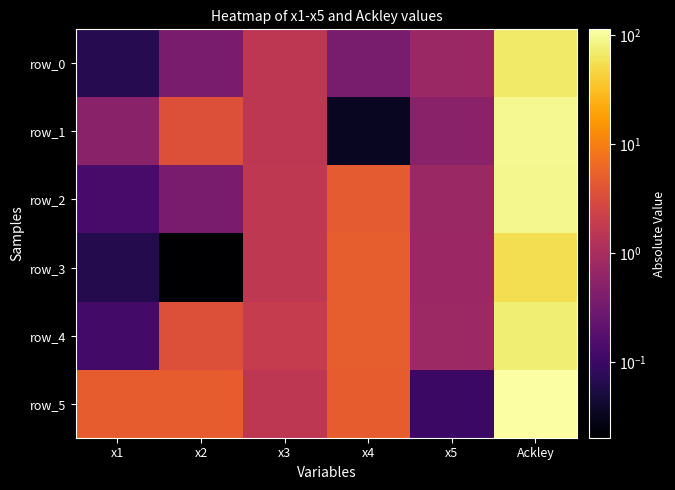

What value does the row_1 series have at x5?

0.5